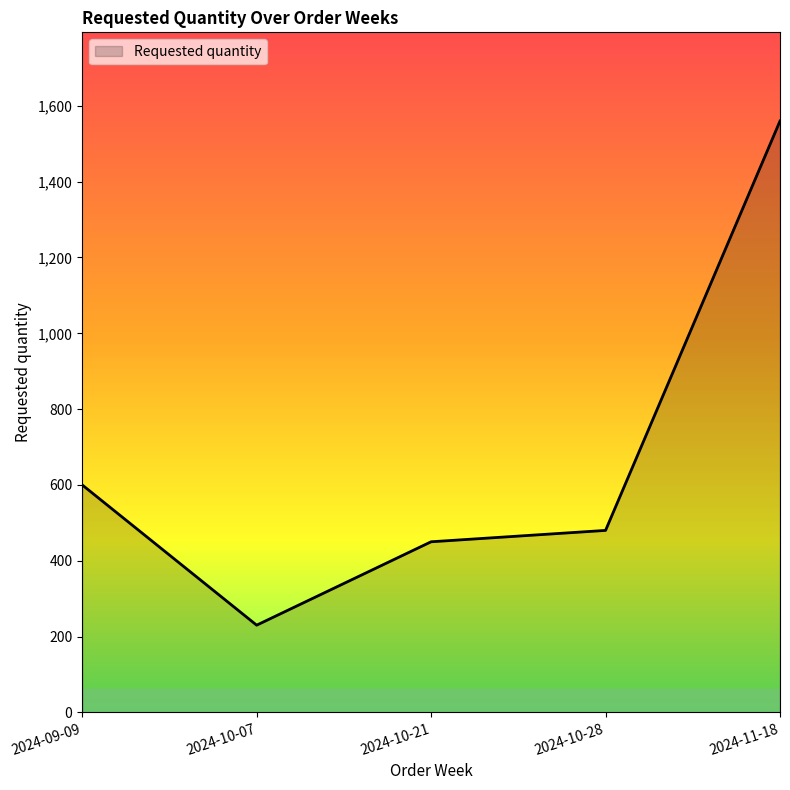

How many distinct data groups are displayed?

1